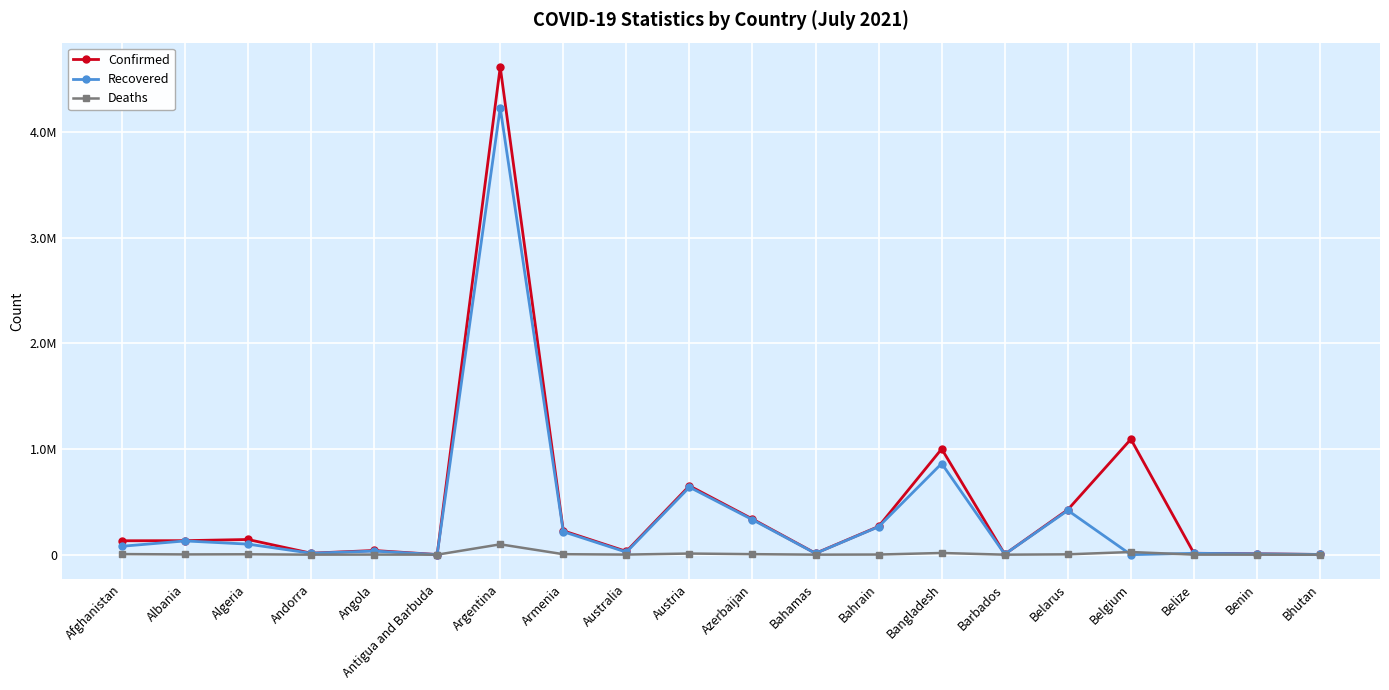

What are all the series names shown in the legend?

Confirmed, Recovered, Deaths